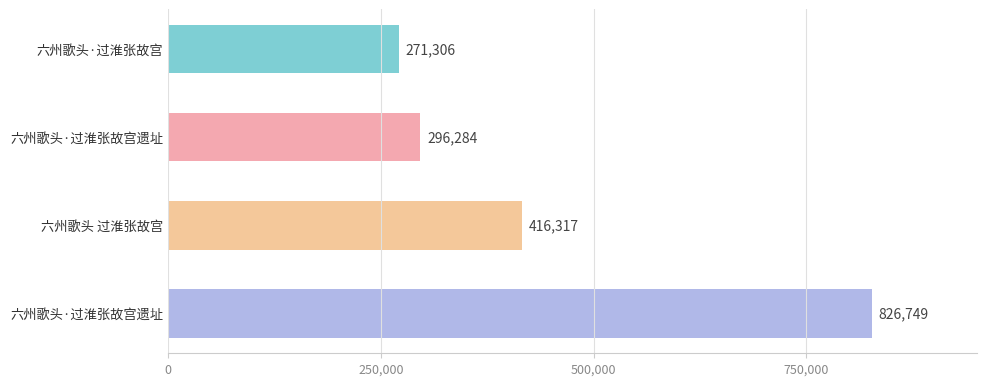

How many categories are shown in the chart?

4